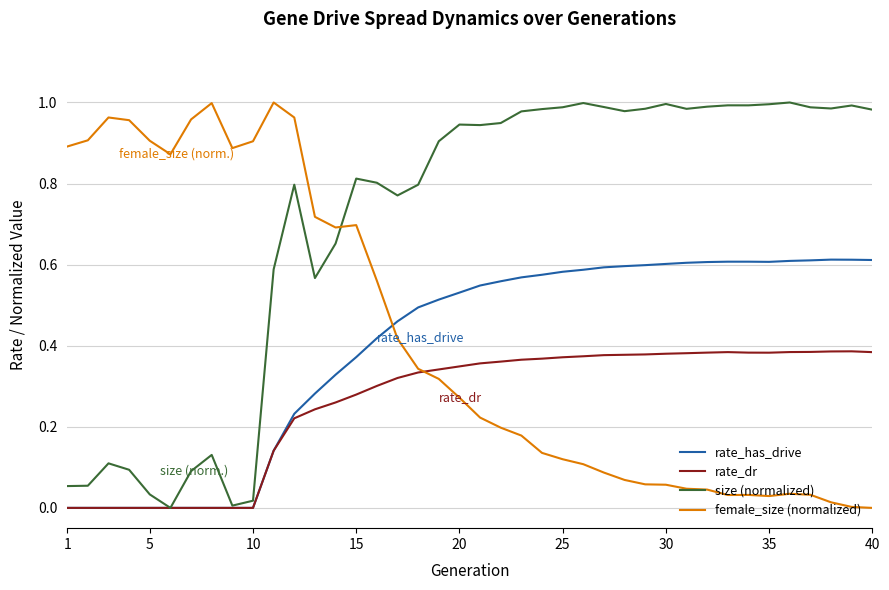

Which series ends up on top after the final intersection of female_size (normalized) and size (normalized)?

size (normalized)